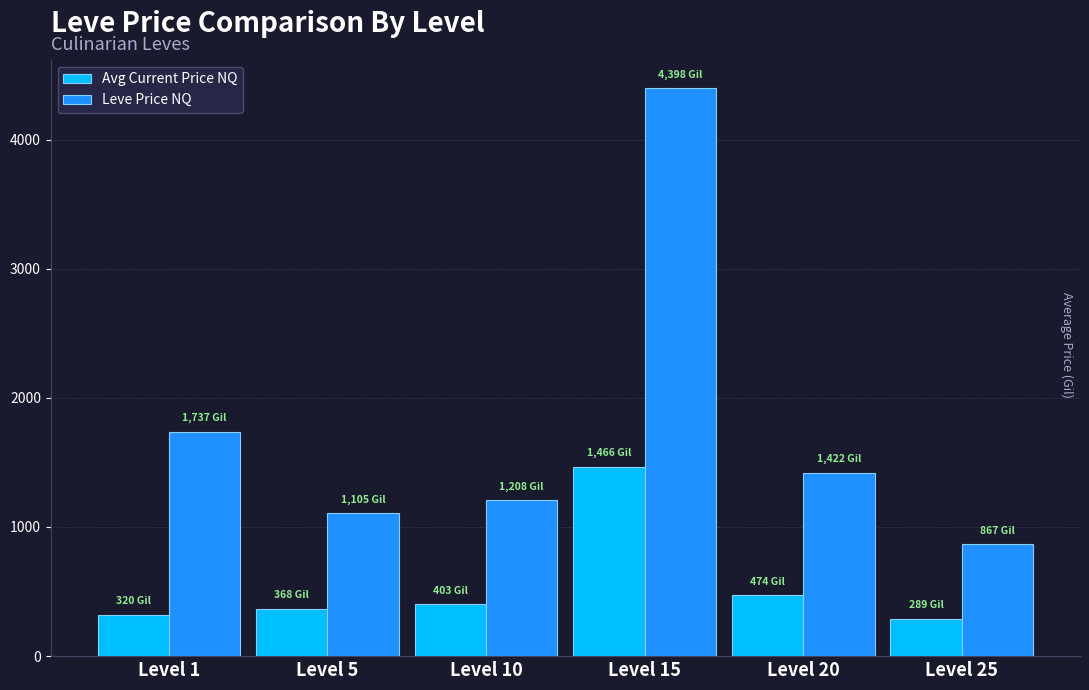

Is the value of Leve Price NQ at Level 10 greater than the value of Avg Current Price NQ at Level 1?

Yes